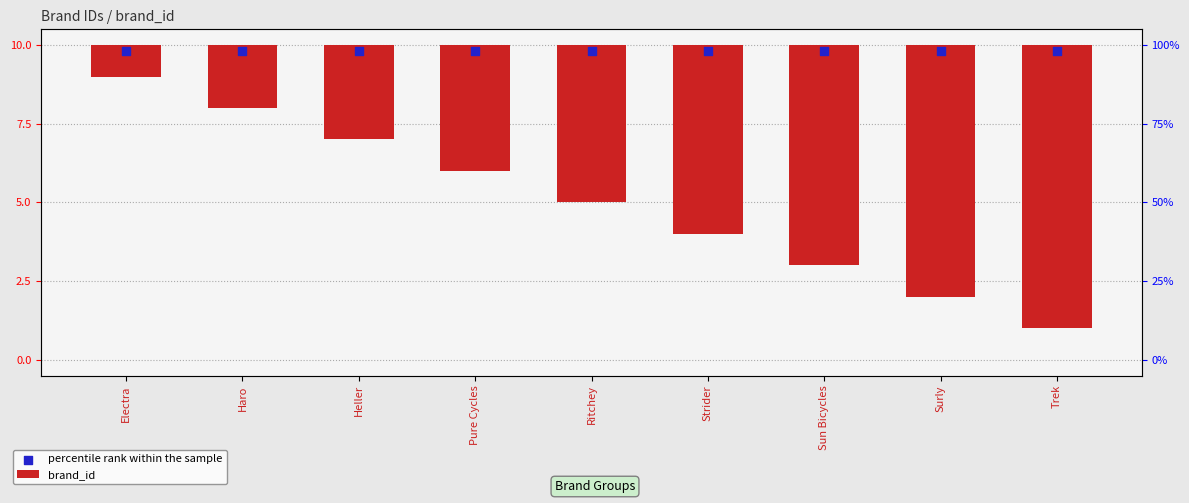

Which series reaches the minimum Y coordinate?

brand_id